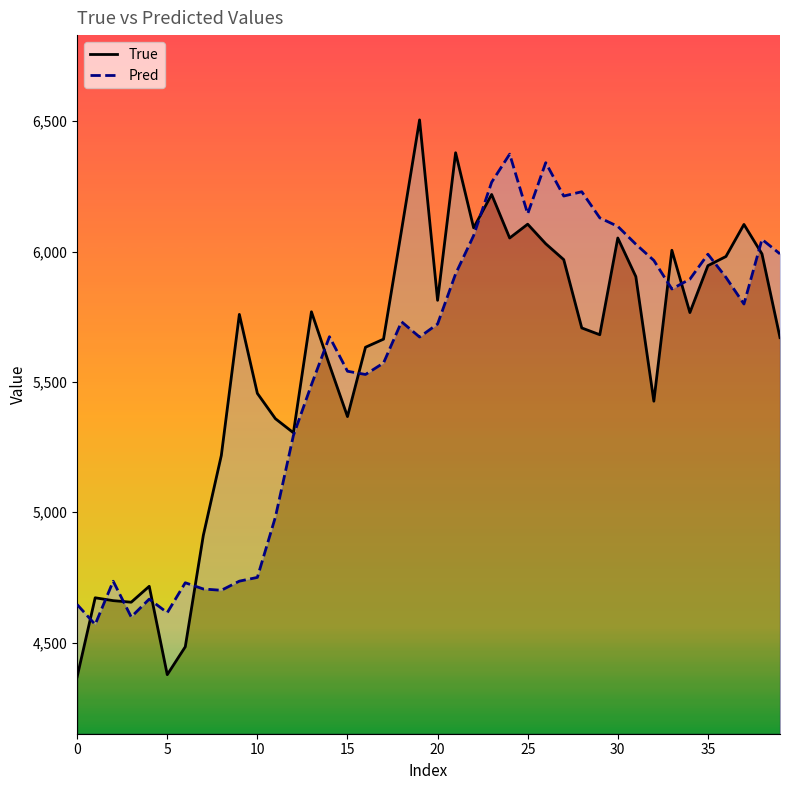

What is the sum of all True values?

223418.0